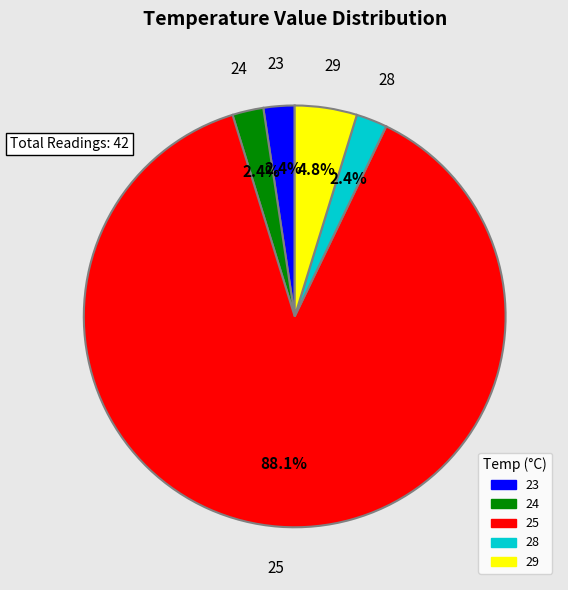

Does 25 account for over 50% of the chart?

Yes